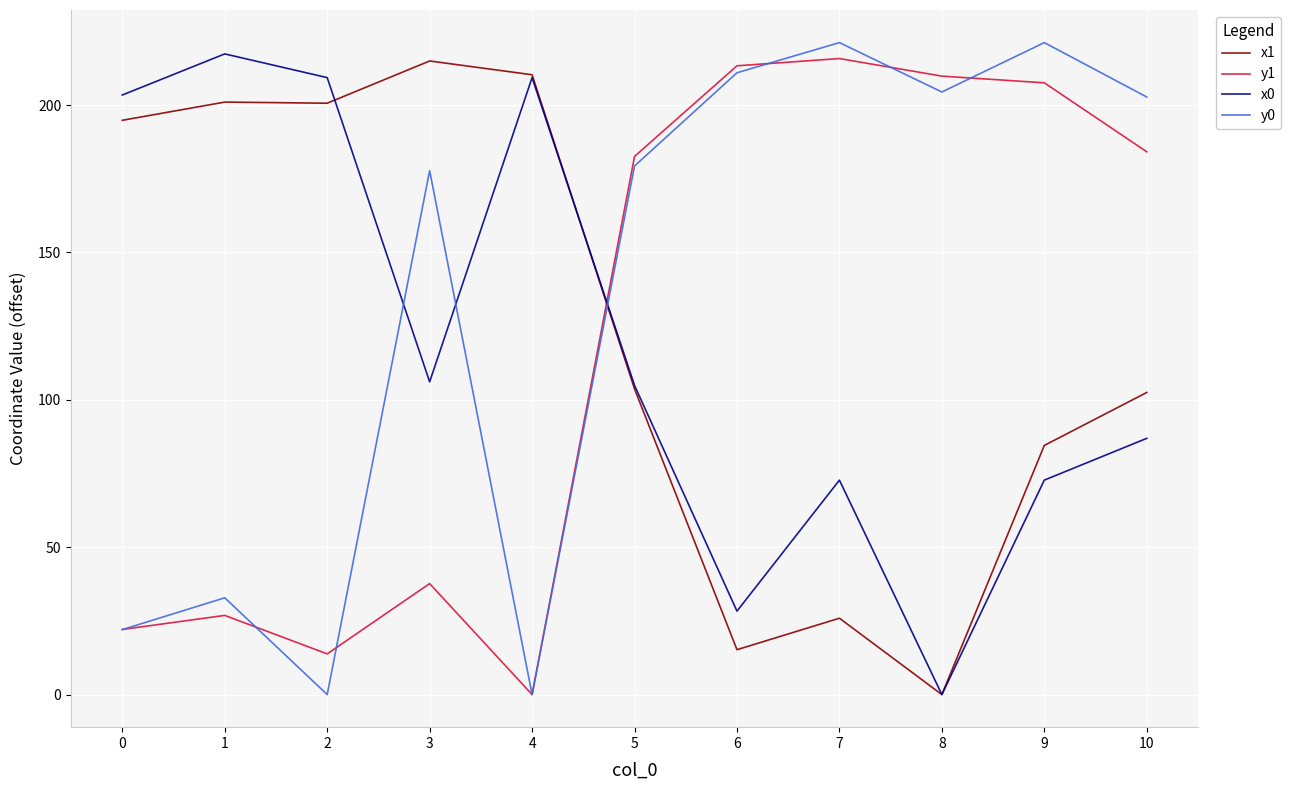

Is it true that y0 equals 179.3 at 5?

True